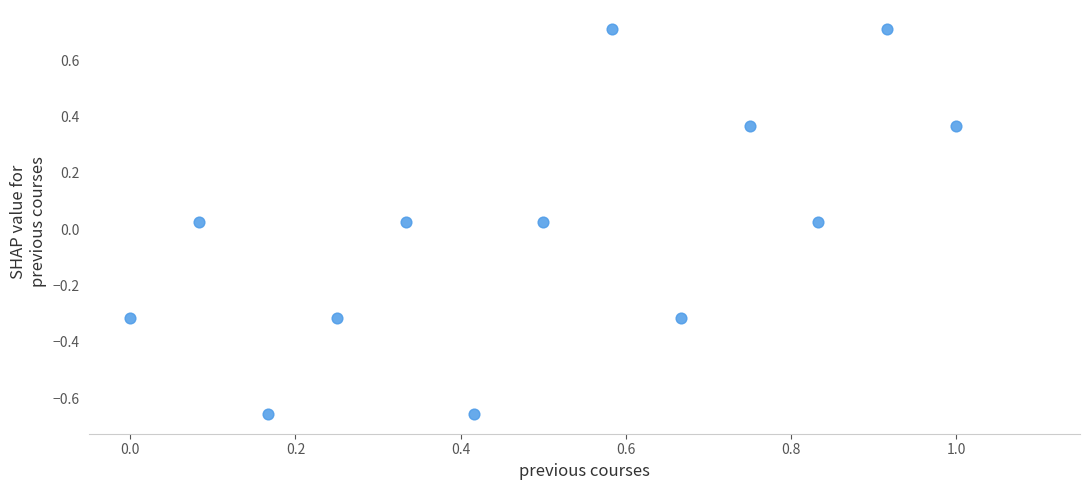

What is the range of X values (max minus min)?

1.0